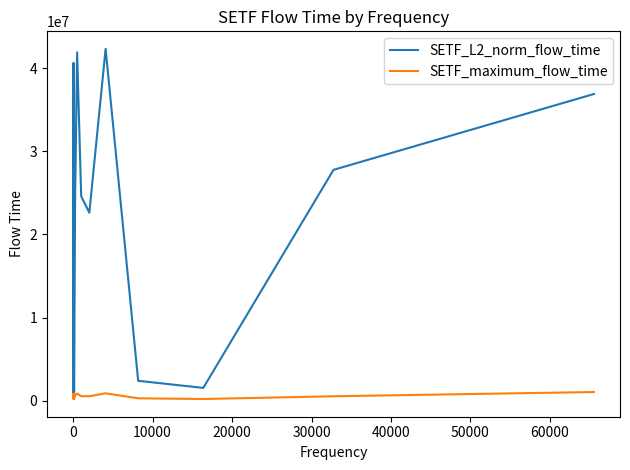

In SETF_L2_norm_flow_time, how many points are lower than both neighbors (excluding endpoints)?

5